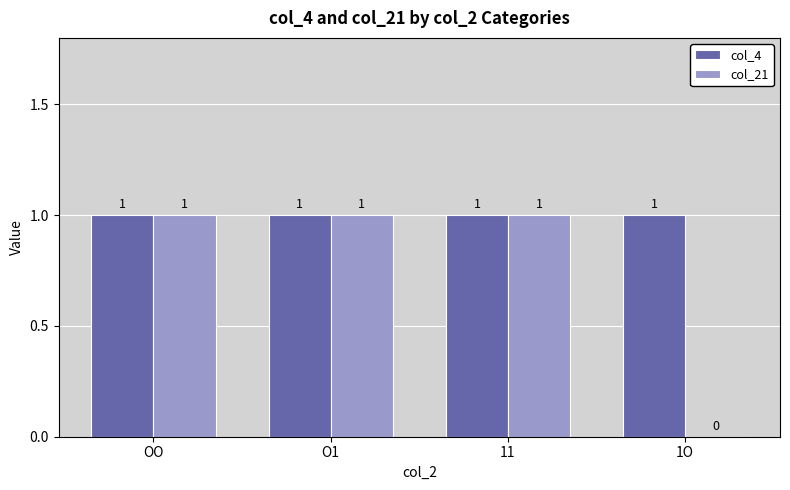

Reading left to right, transcribe all the data shown in this chart.

col_4: OO=1	O1=1	11=1	1O=1
col_21: OO=1	O1=1	11=1	1O=0